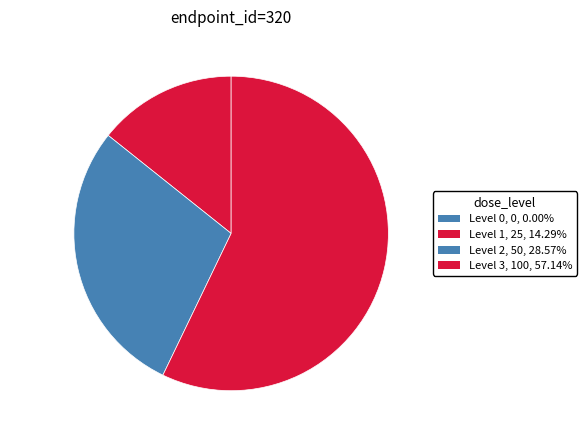

What is the largest slice in the pie chart?

Level 3